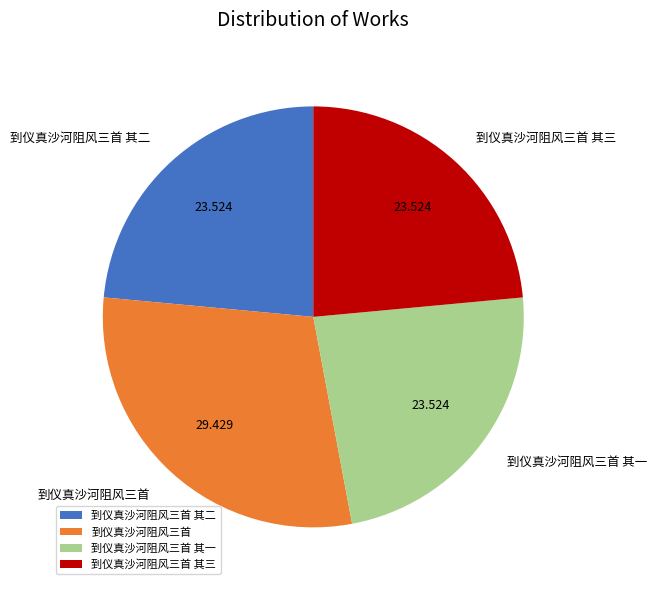

Does 到仪真沙河阻风三首 其二 account for over 50% of the chart?

No